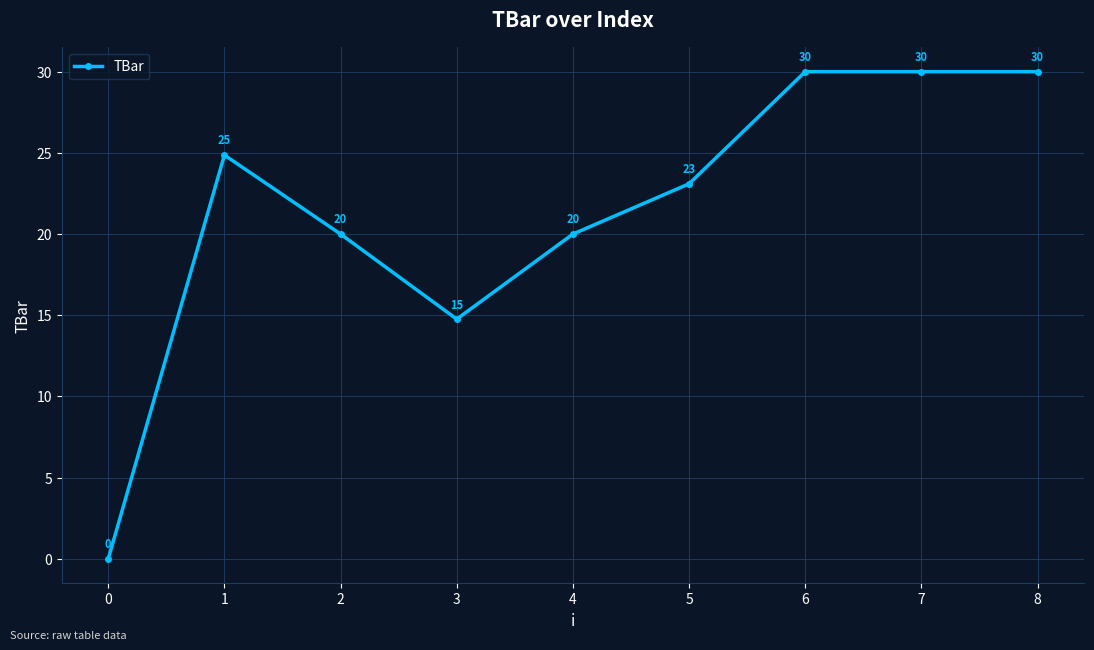

How many data points are above 23?

5